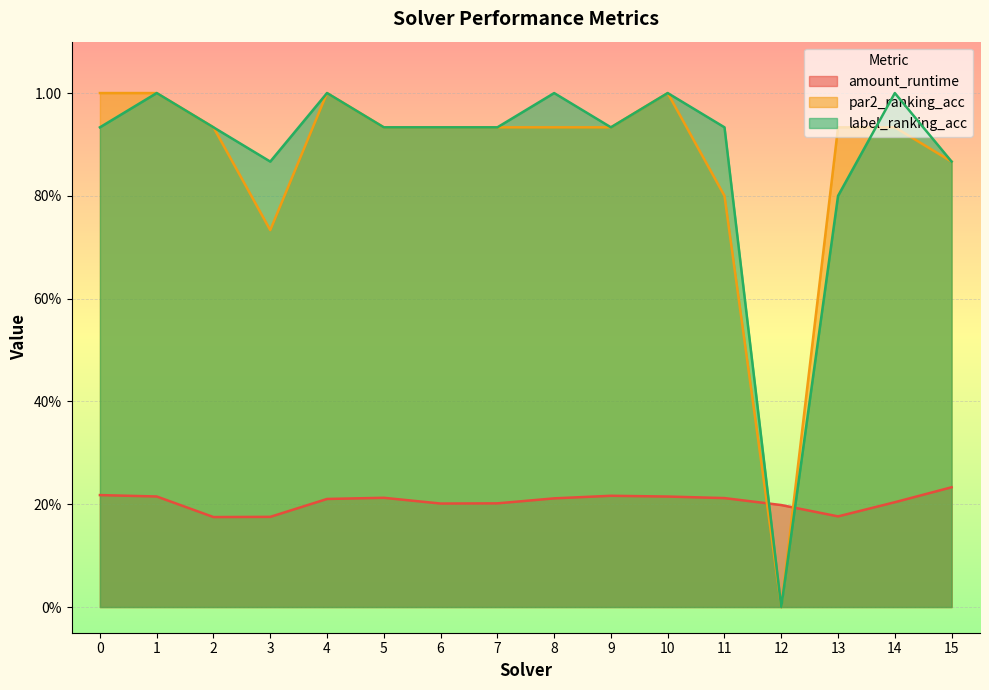

At which category does par2_ranking_acc reach its first local peak?

4